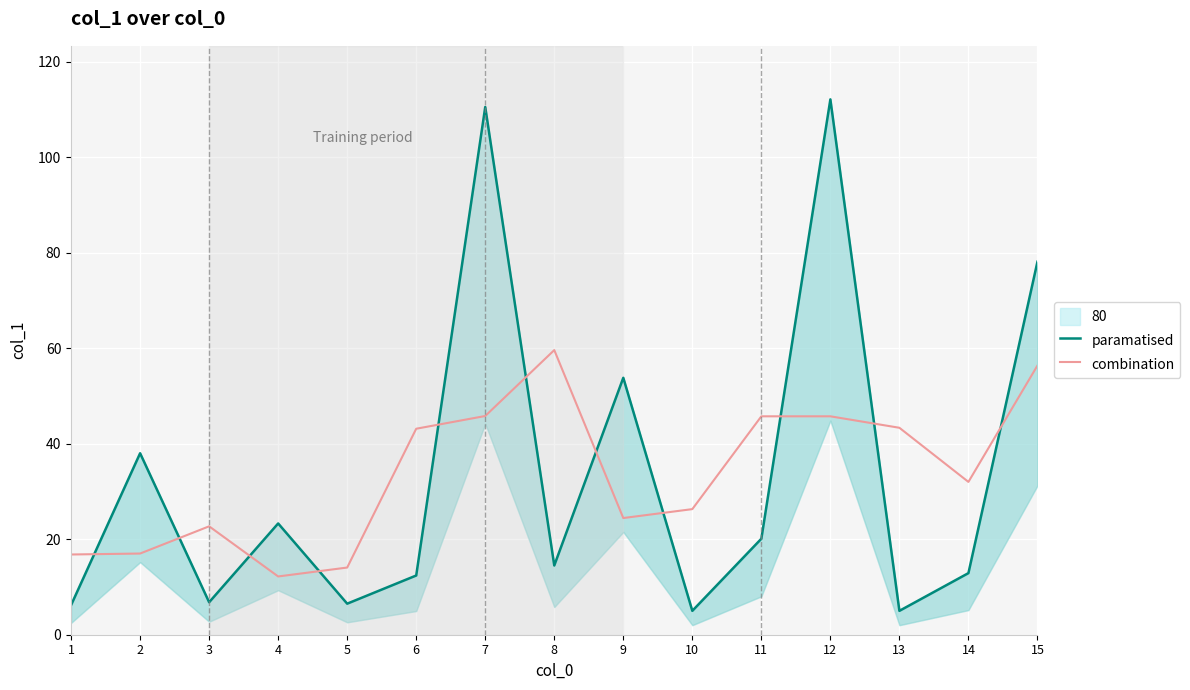

Is it true that paramatised equals 14.9 at 9?

False